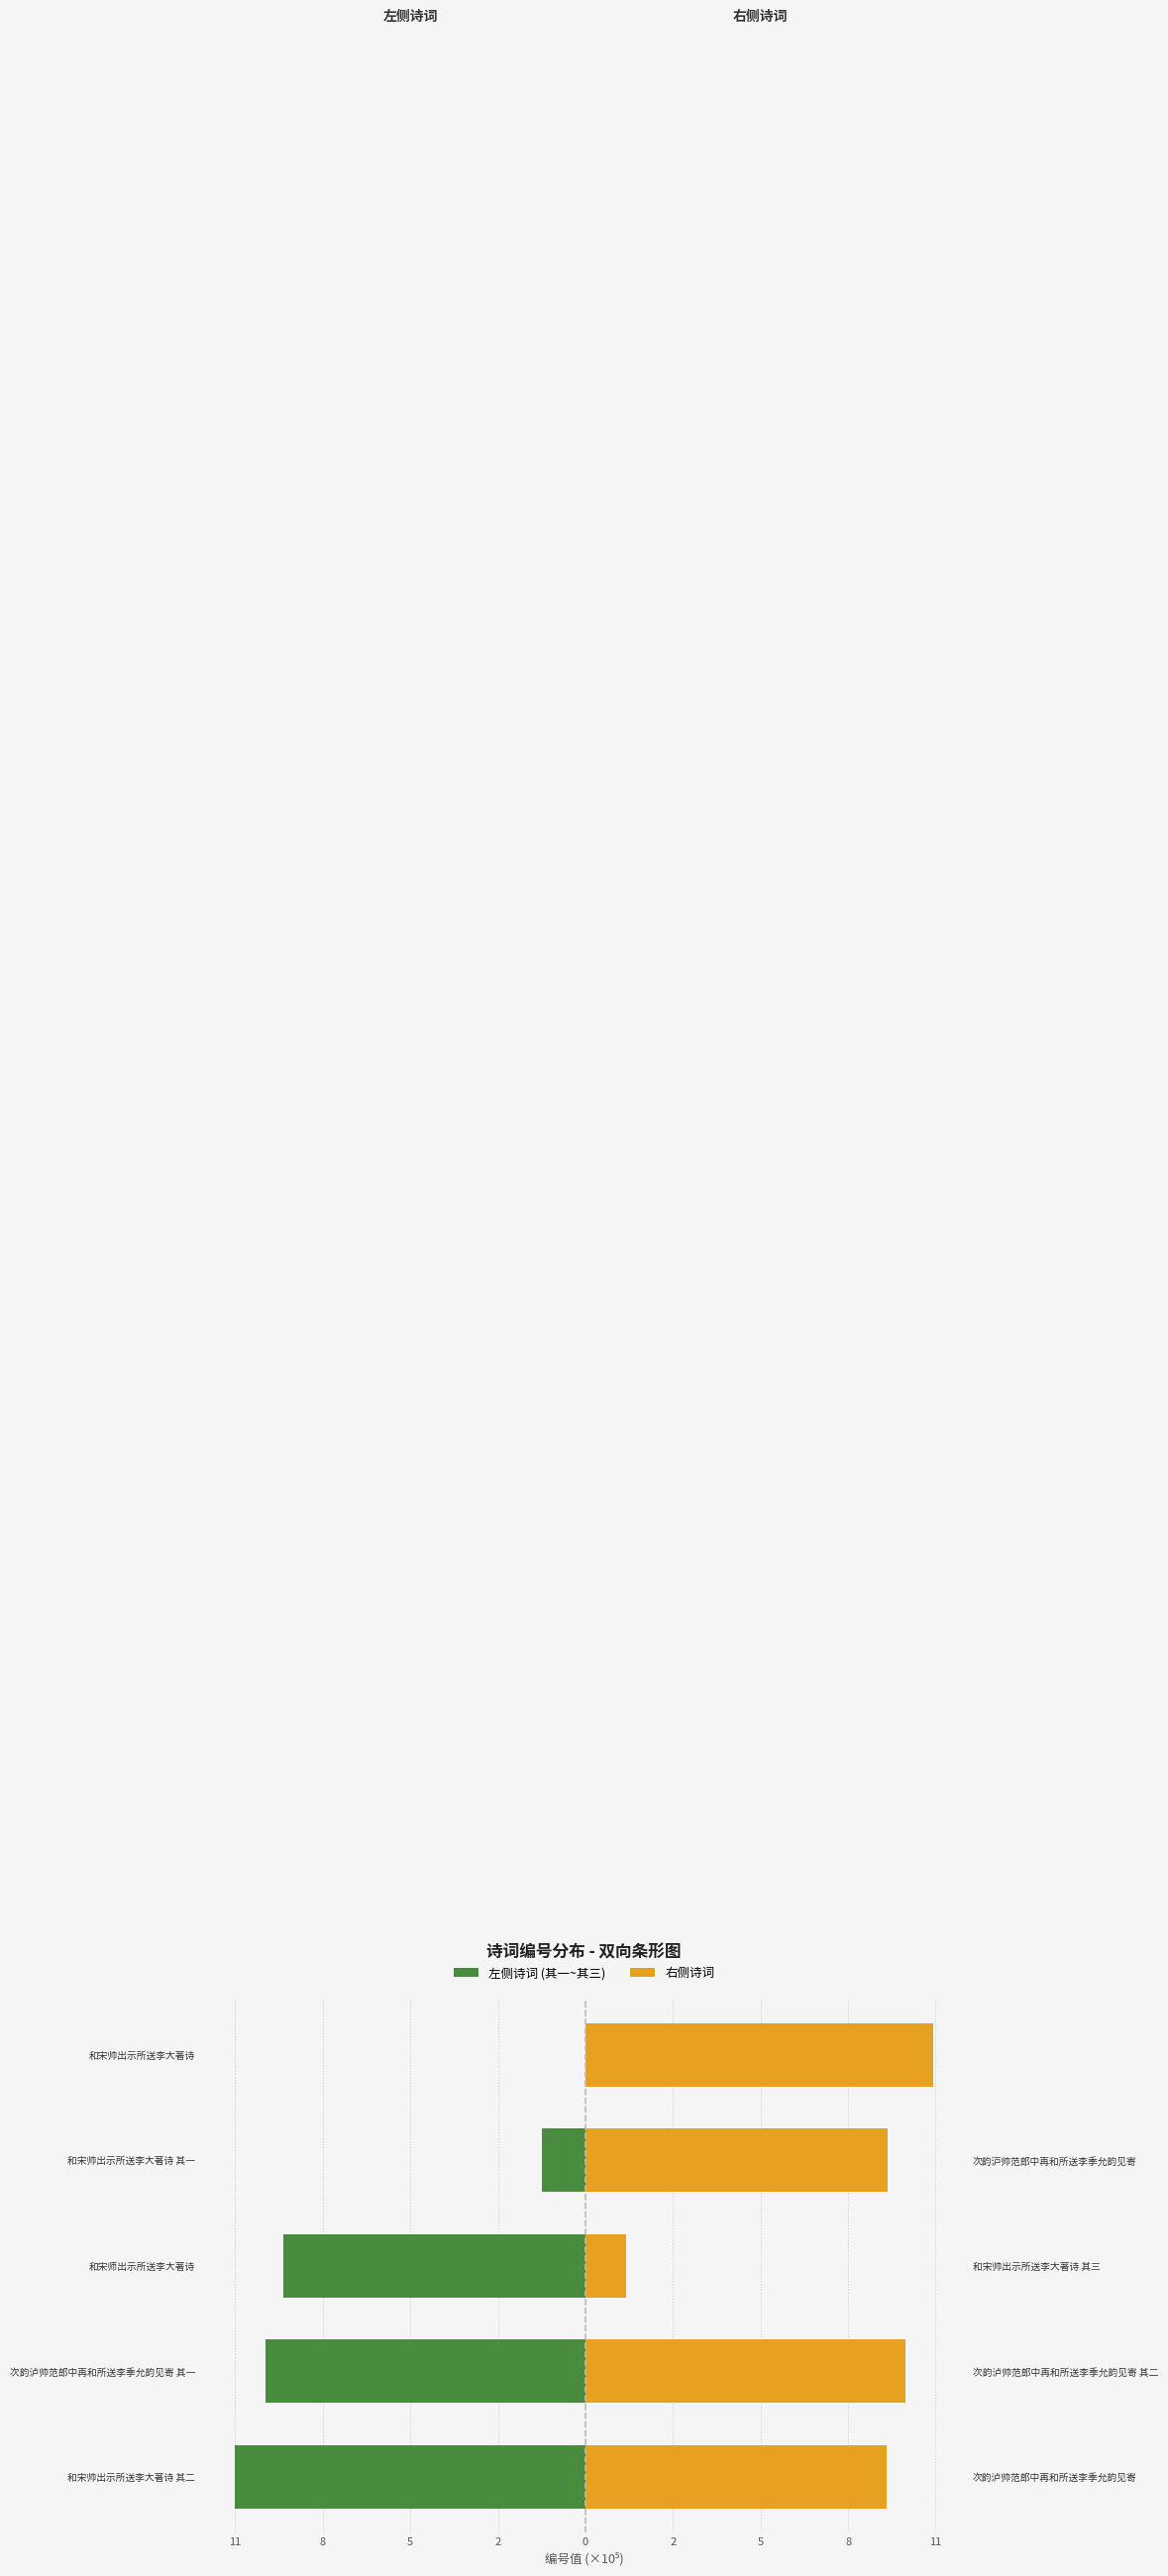

Which series has the largest total across all categories?

右侧诗词